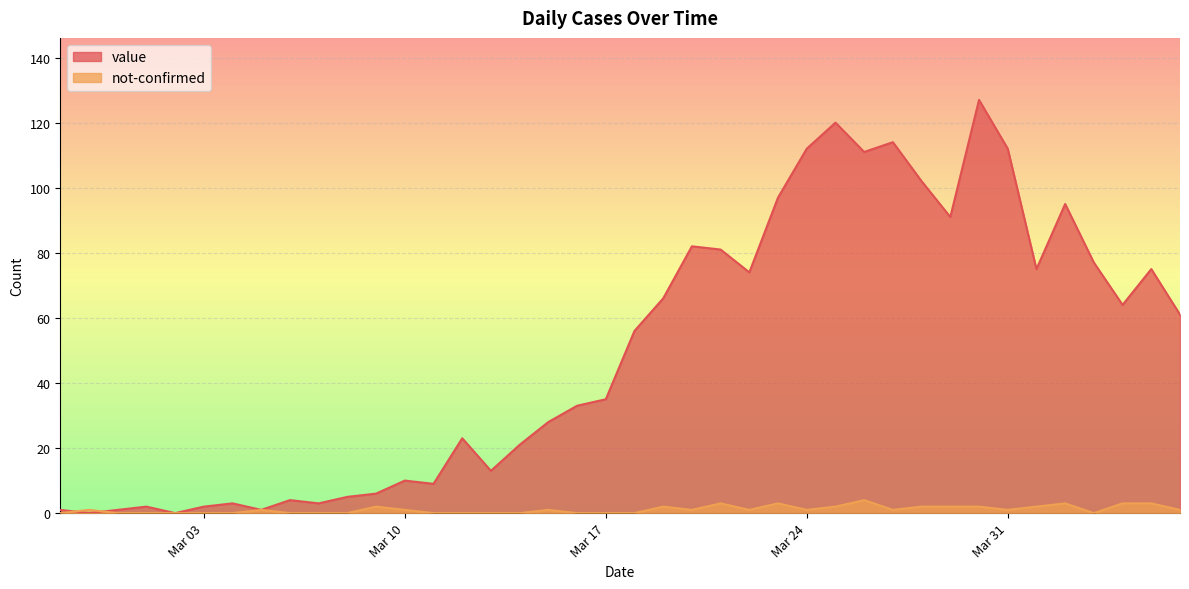

Count the number of categories in the chart.

40